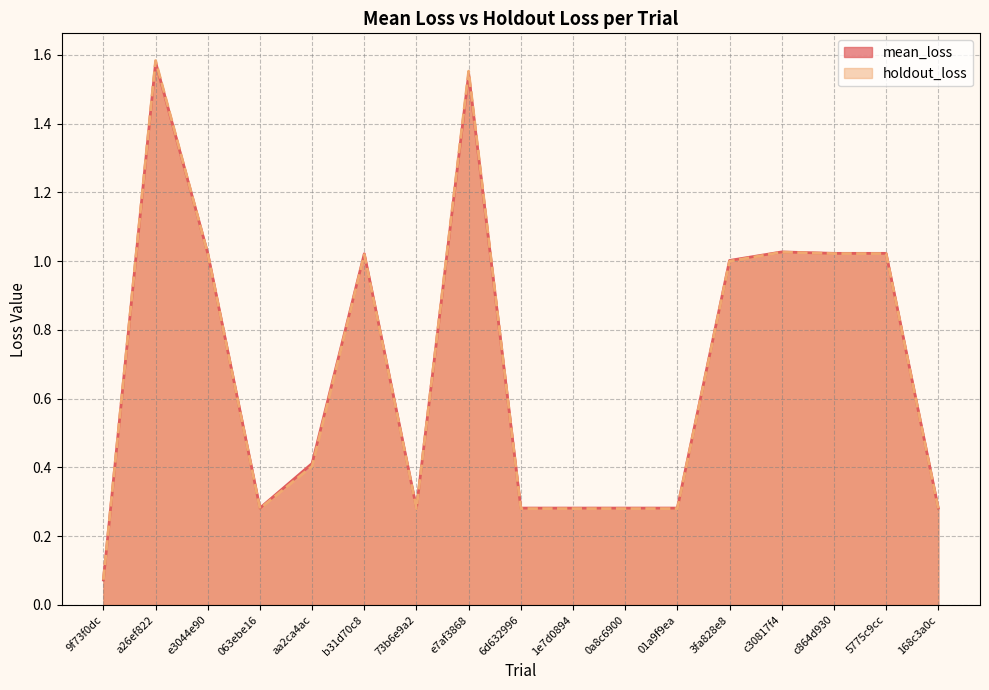

Reading right to left, transcribe all the data shown in this chart.

mean_loss: 168c3a0c=0.3	5775c9cc=1.0	c864d930=1.0	c30817f4=1.0	3fa828e8=1.0	01a9f9ea=0.3	0a8c6900=0.3	1e7d0894=0.3	6d632996=0.3	e7af3868=1.5	73b6e9a2=0.3	b31d70c8=1.0	aa2ca4ac=0.4	063ebe16=0.3	e3044e90=1.0	a26ef822=1.6	9f73f0dc=0.1
holdout_loss: 168c3a0c=0.3	5775c9cc=1.0	c864d930=1.0	c30817f4=1.0	3fa828e8=1.0	01a9f9ea=0.3	0a8c6900=0.3	1e7d0894=0.3	6d632996=0.3	e7af3868=1.6	73b6e9a2=0.3	b31d70c8=1.0	aa2ca4ac=0.4	063ebe16=0.3	e3044e90=1.0	a26ef822=1.6	9f73f0dc=0.1